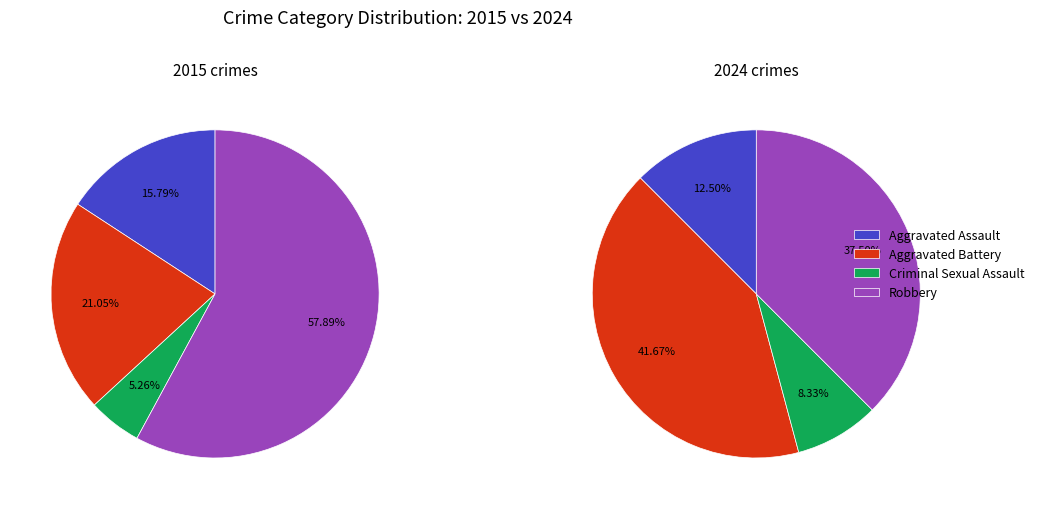

Does any single category account for the majority?

Yes